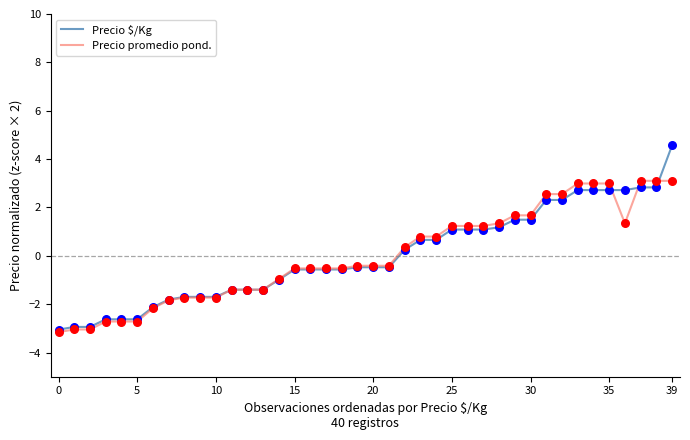

Which series has the widest spread of values?

Precio $/Kg